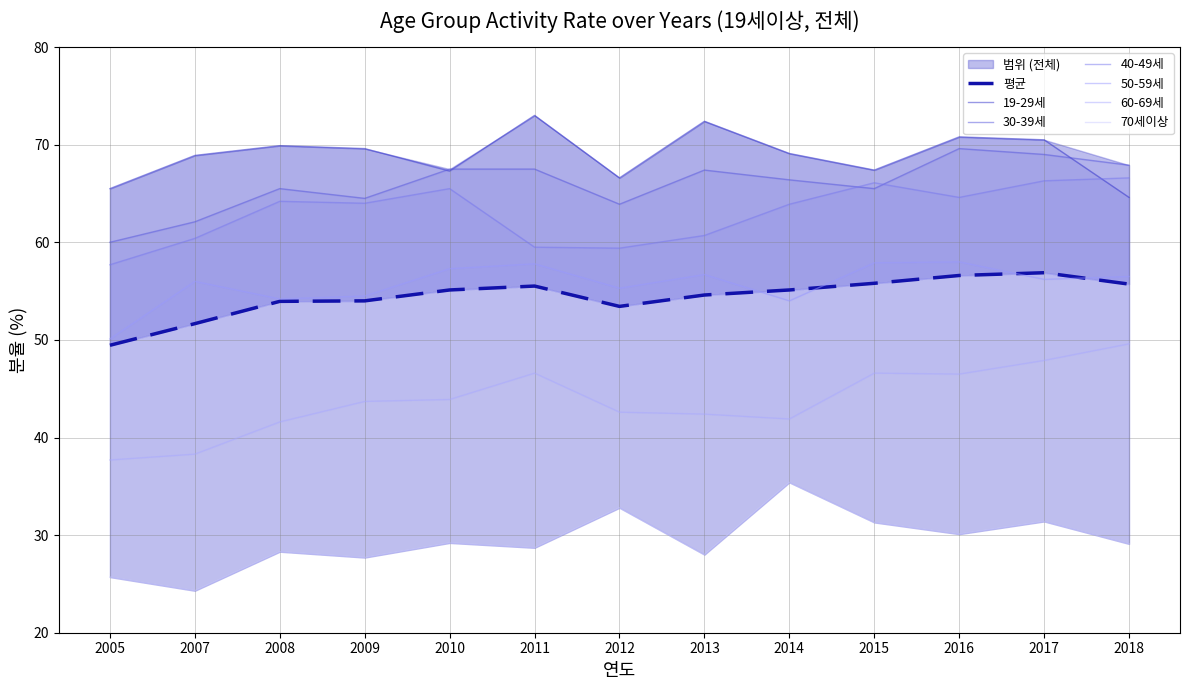

Is it true that 50-59세 equals 92.2 at 2012?

False